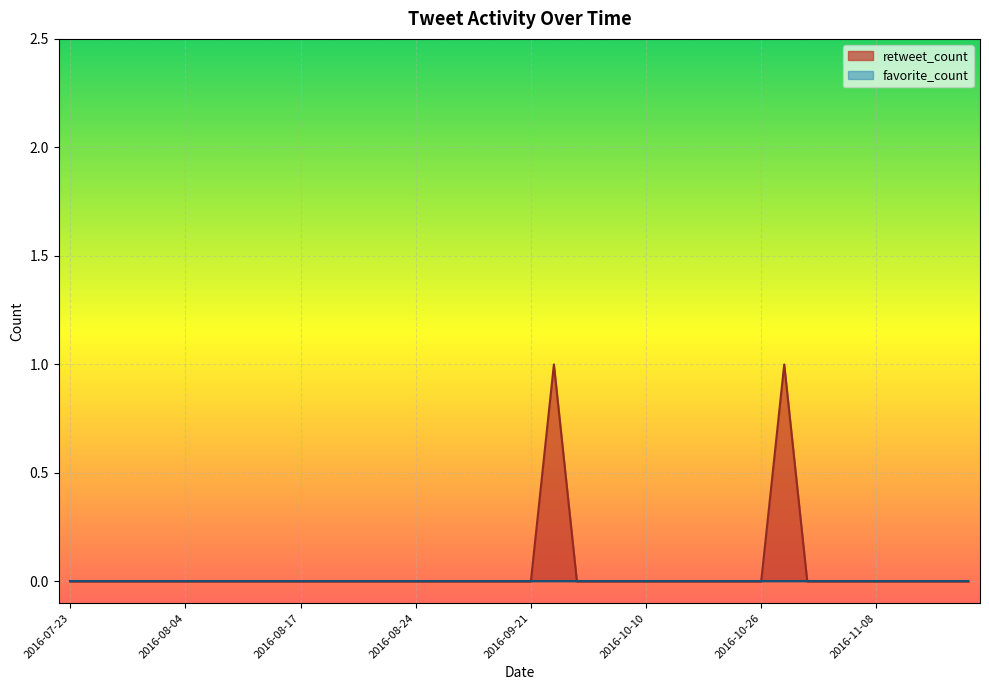

Which series has the largest range (max minus min)?

retweet_count